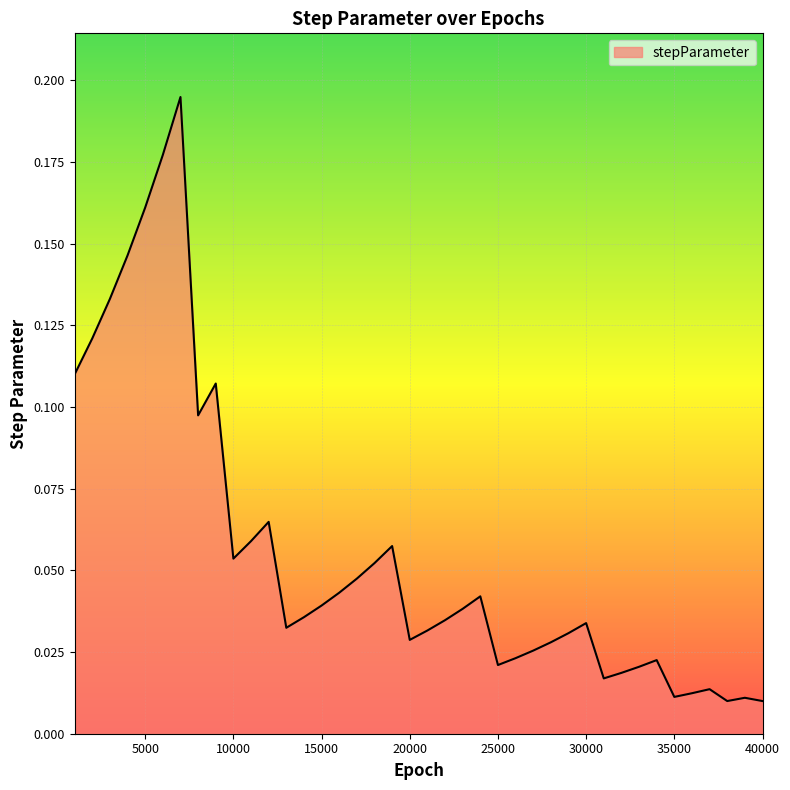

How many interior local valleys (lower than both neighbors) does the data have?

8